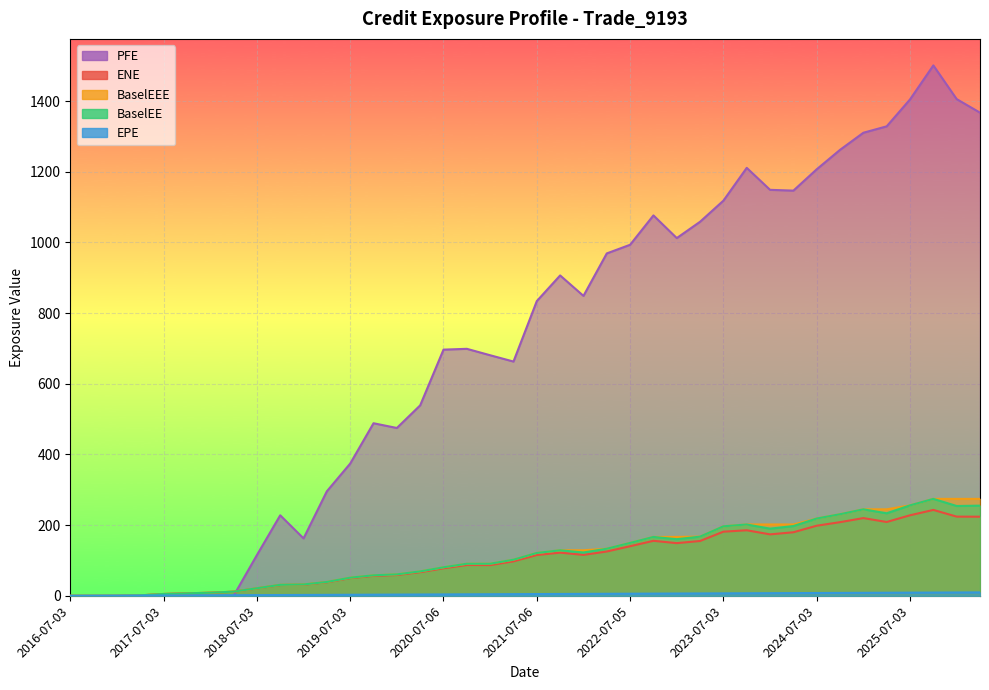

How many values in the ENE series are below 115?

20